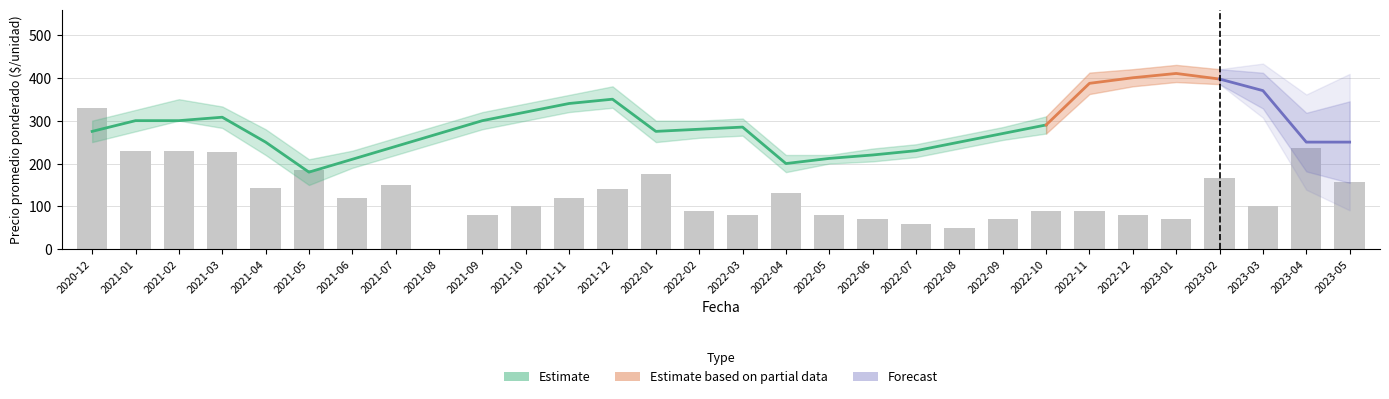

What is the label of the 17th bar from the left?

2022-04